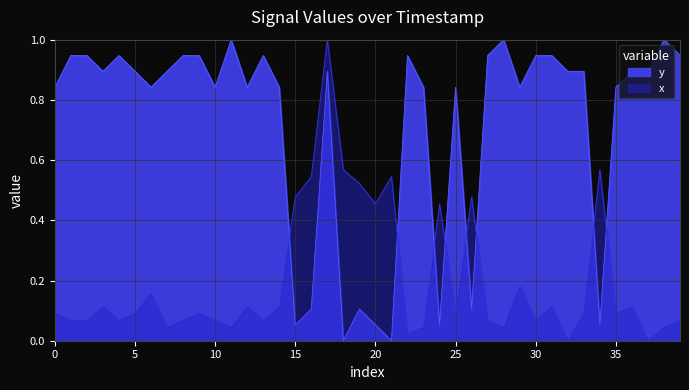

What is the difference between the maximum and minimum values in the y series?

1.0